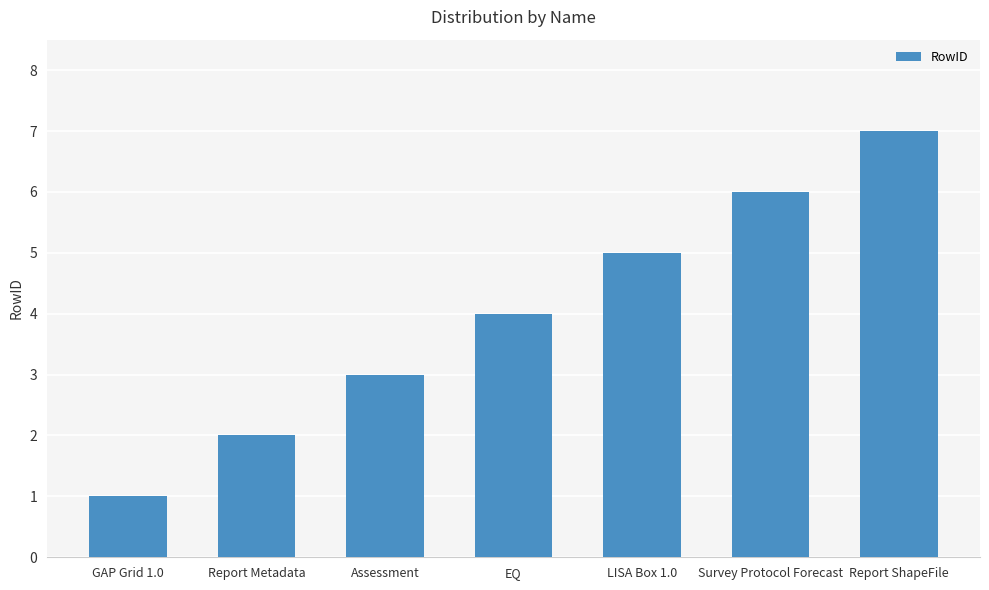

Between EQ and Report ShapeFile, which is larger?

Report ShapeFile